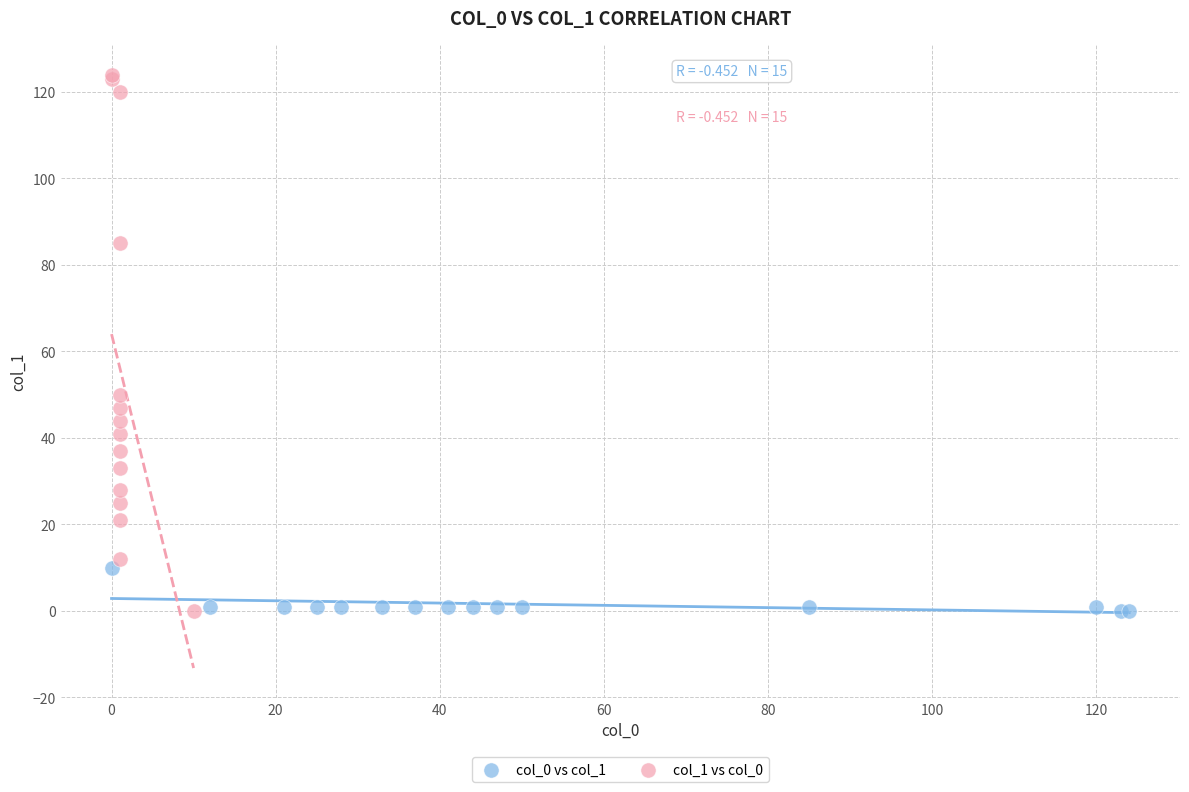

Which series has the largest Y range (max minus min)?

col_1 vs col_0